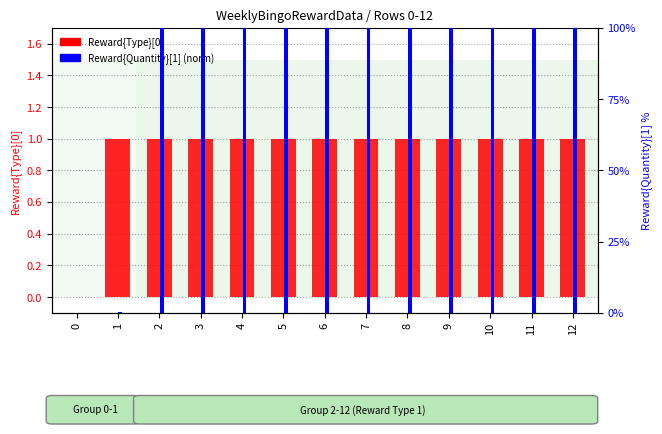

Are the bars horizontal?

No